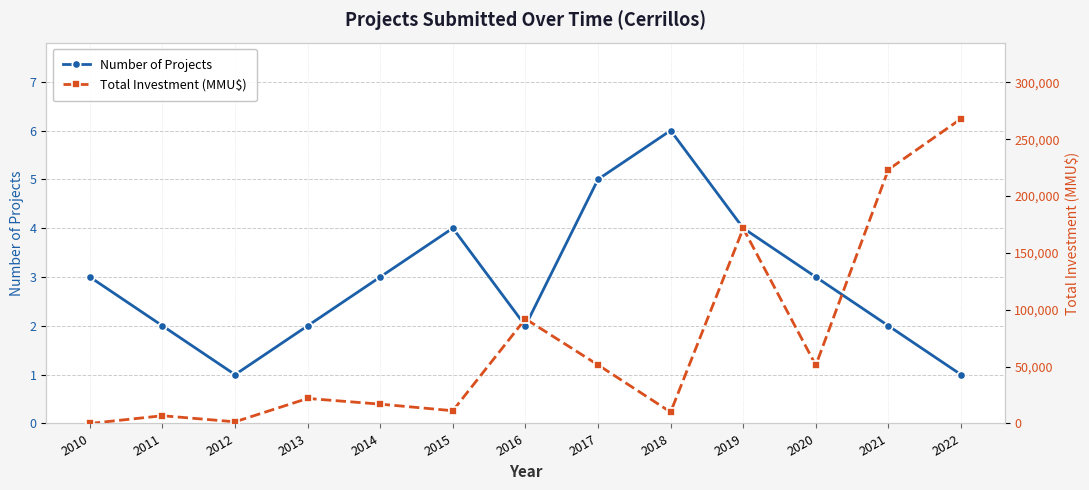

True or false: Total Investment (MMU$) and Number of Projects cross at least once.

True